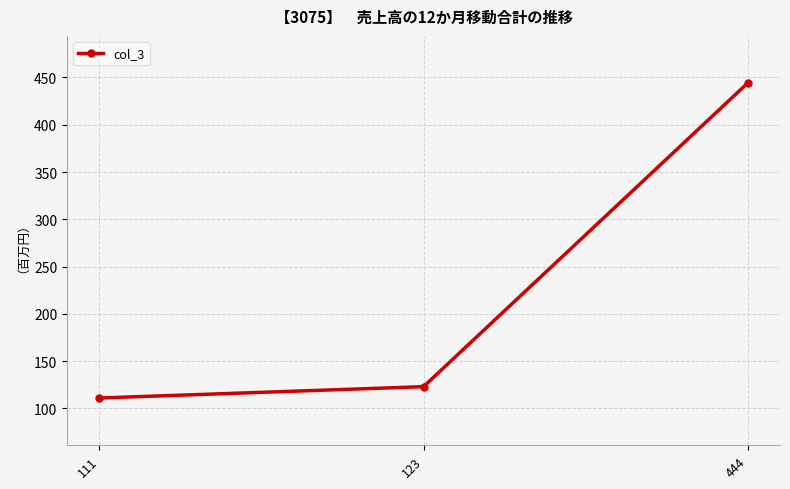

What is the difference between the maximum and minimum values?

333